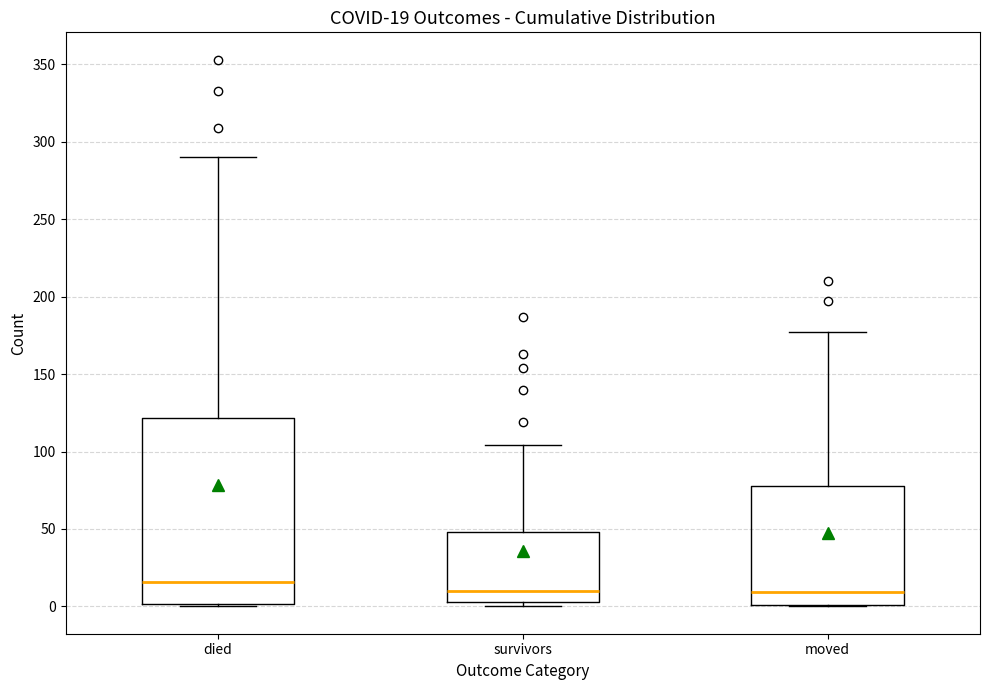

Comparing the boxes themselves (not the whiskers), which one is the tallest?

died